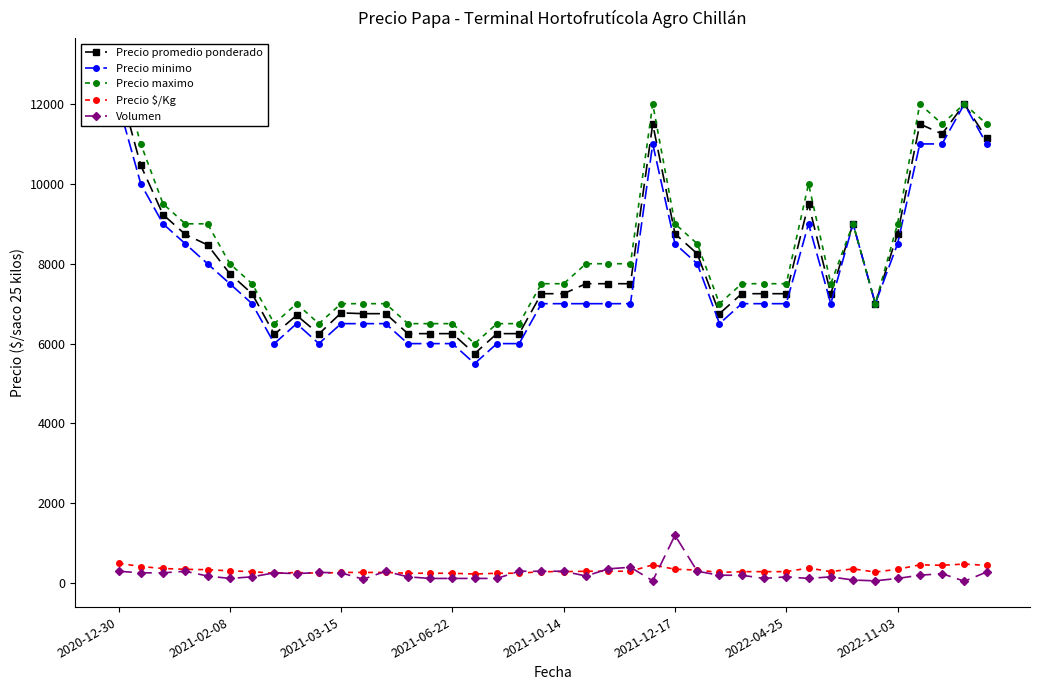

True or false: Precio maximo and Precio $/Kg intersect in this chart.

False